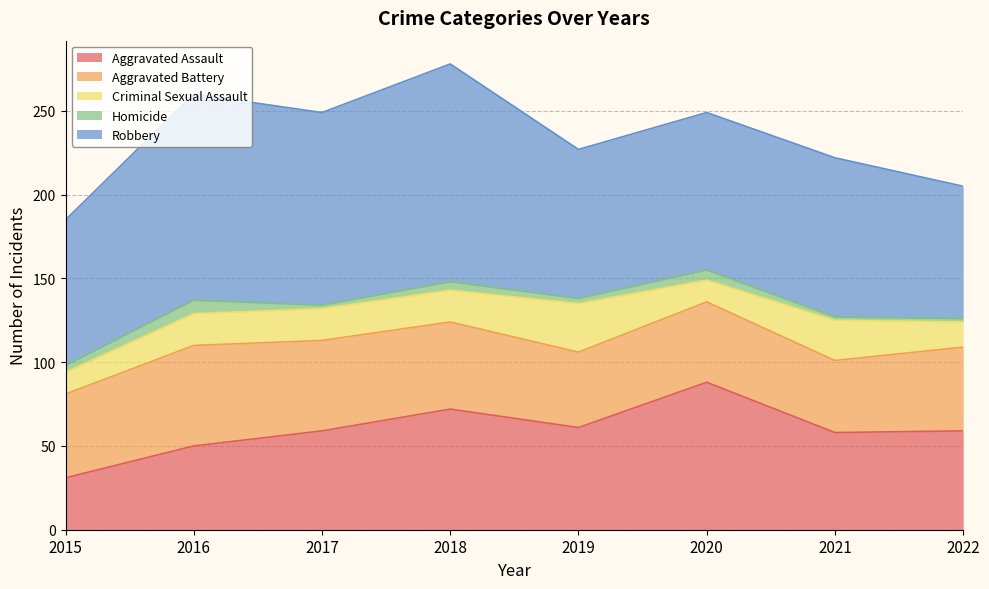

Which series has the largest total across all categories?

Robbery